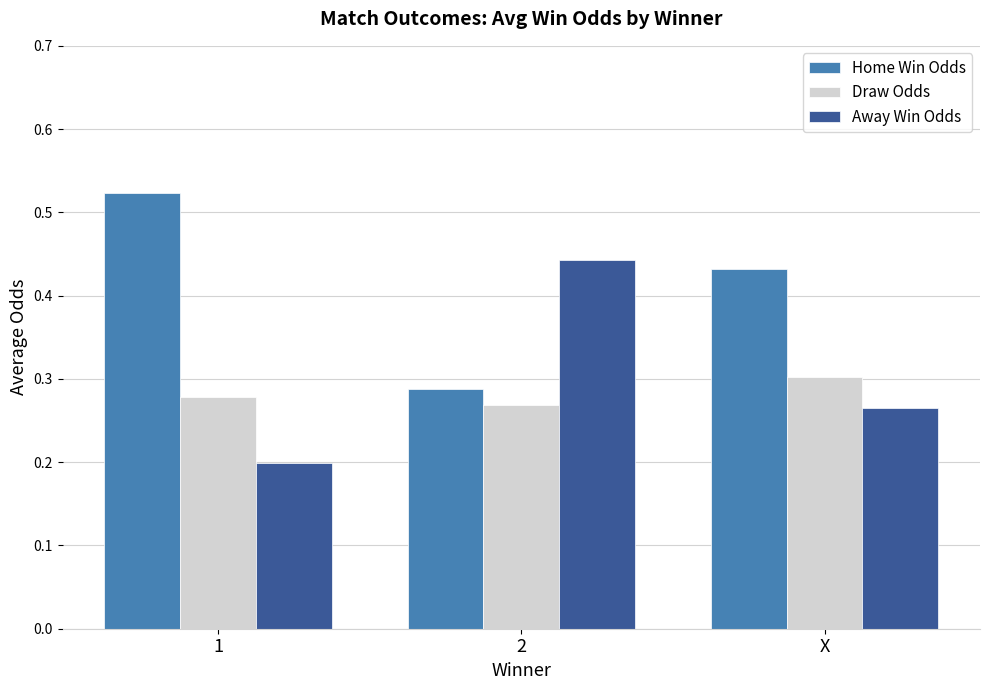

At how many categories does at least one series exceed 0?

3